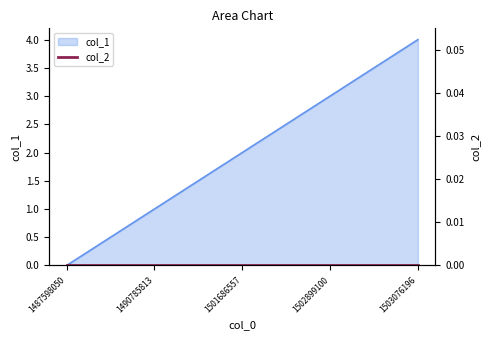

What is the difference between the maximum and minimum values?

4